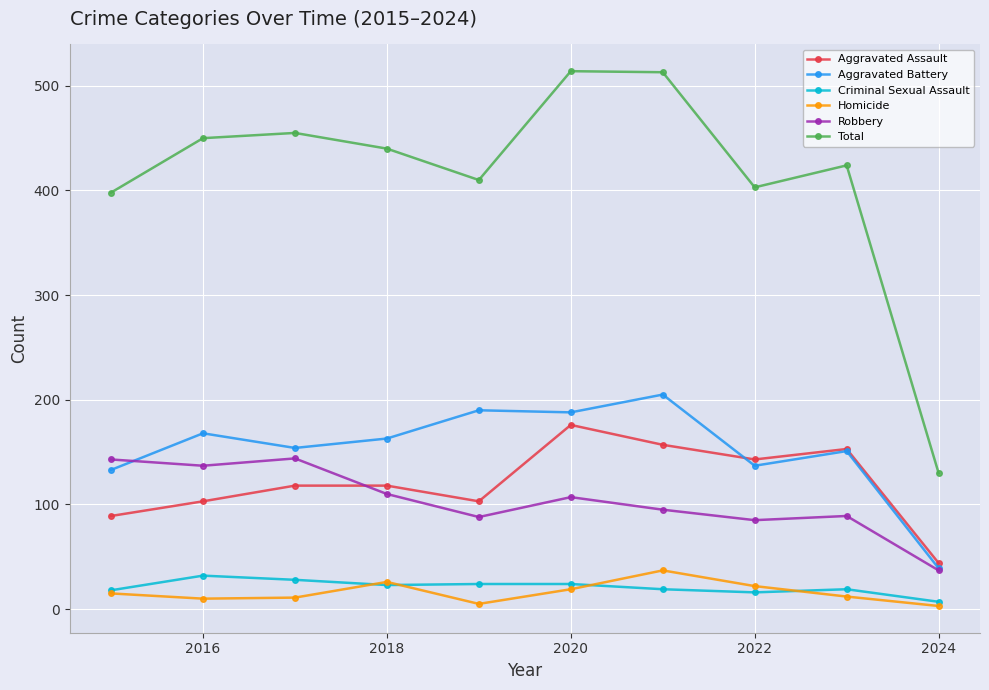

At how many categories does at least one series exceed 198?

9